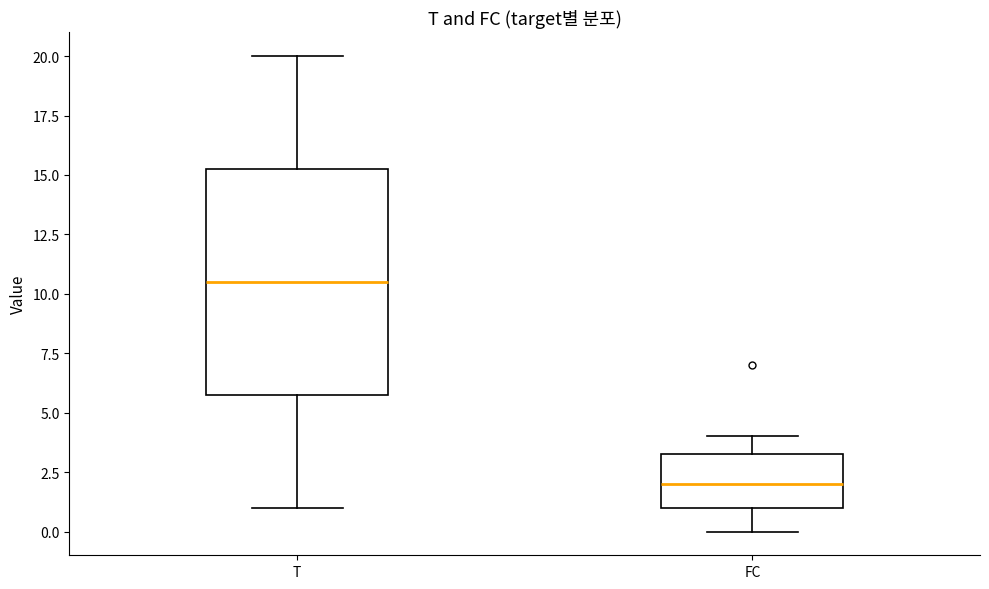

Where does the median line of the box for FC sit on the y-axis? The values are not printed on the chart, so give them approximately, as read against the axis.

2.0